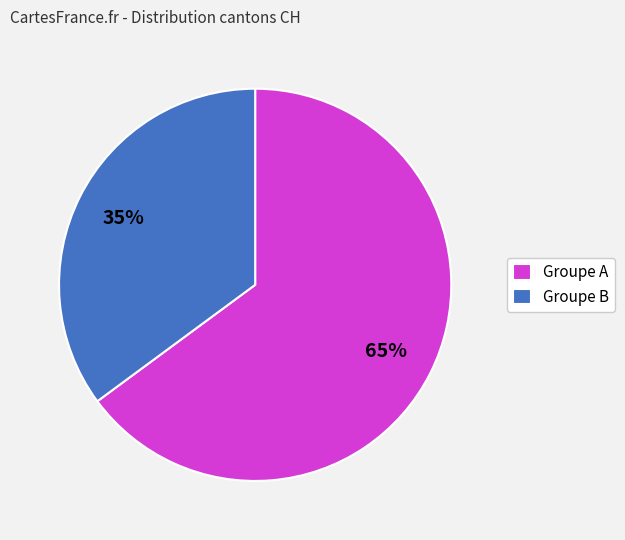

Between Groupe A and Groupe B, which is larger?

Groupe A